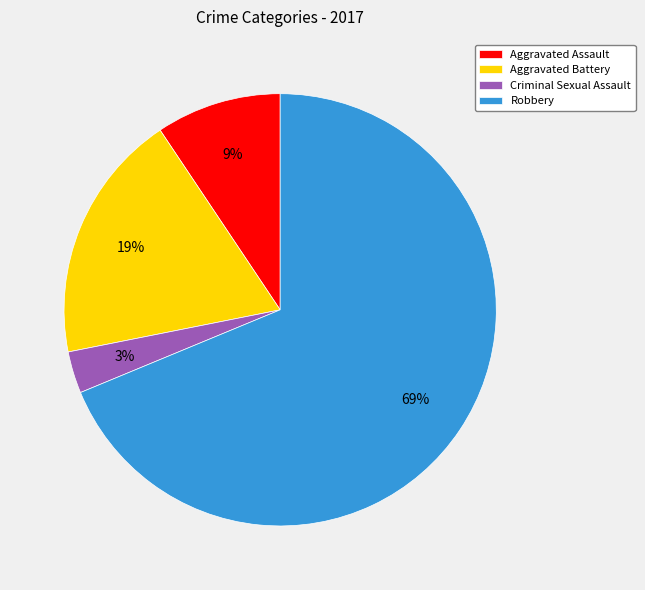

True or false: Aggravated Battery accounts for 19% of the total.

True